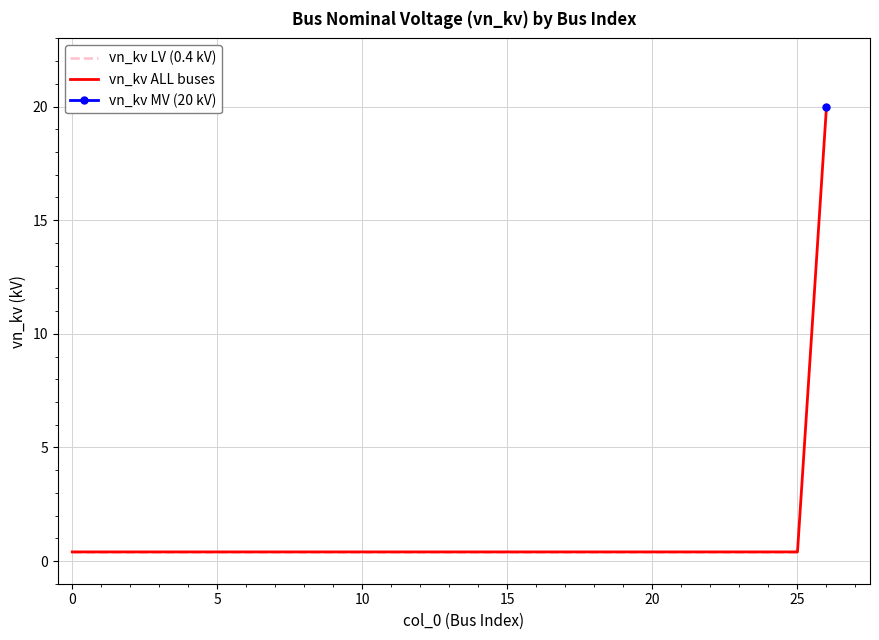

What is the sum of the values at 1 and 9?

0.8